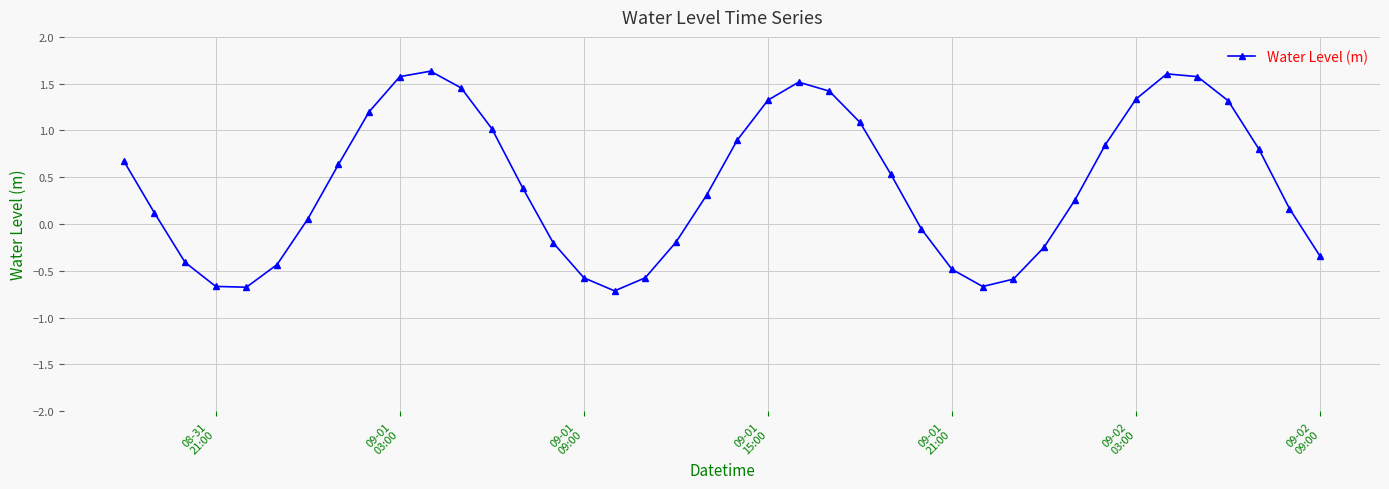

What is the difference between the maximum and minimum values?

2.3